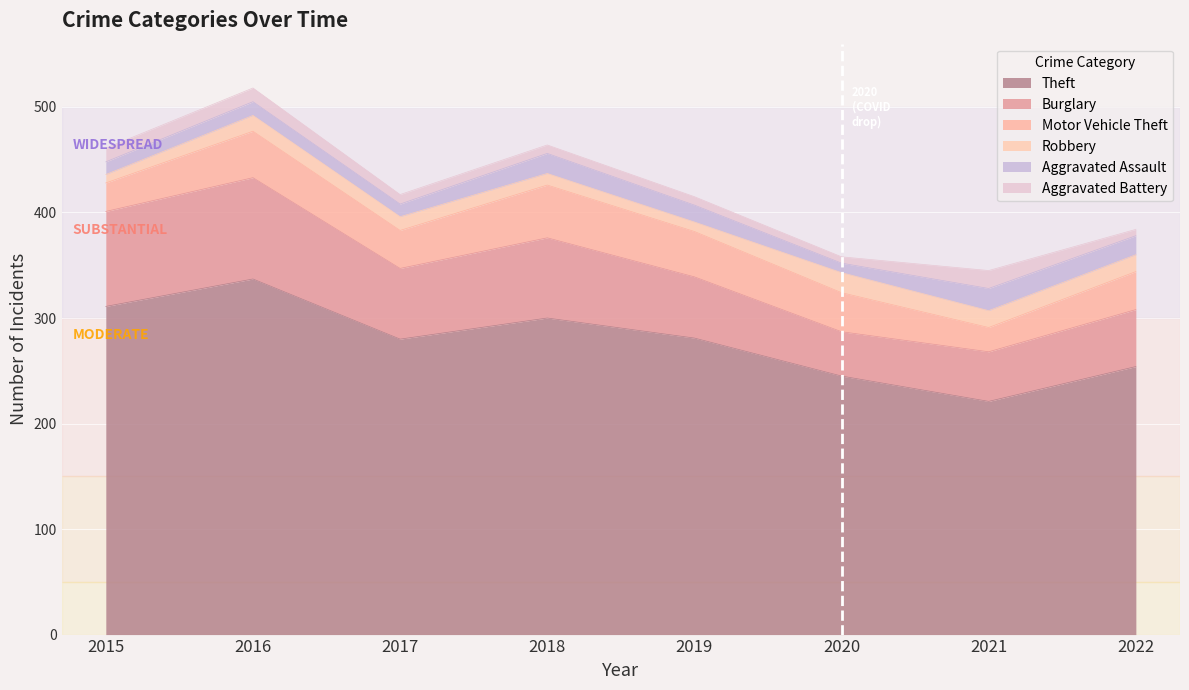

How many lines are shown in the chart?

6